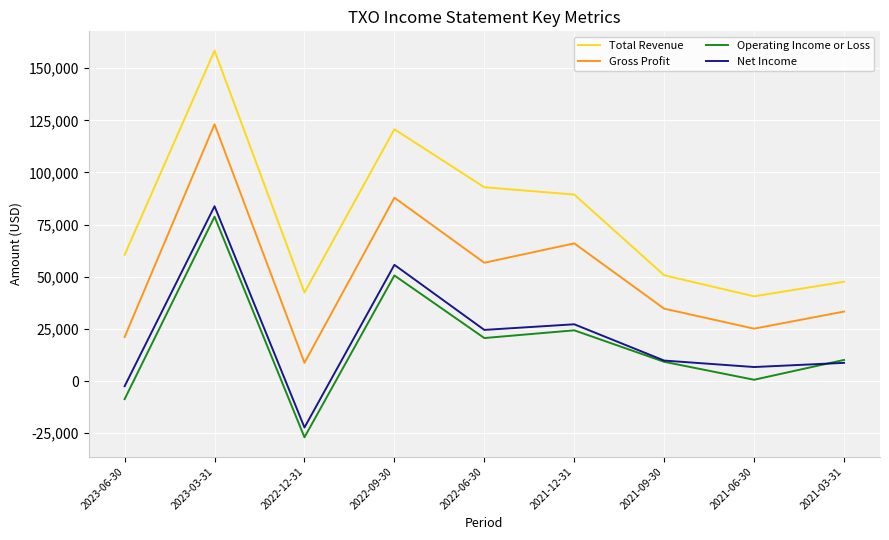

What are all the series names shown in the legend?

Total Revenue, Gross Profit, Operating Income or Loss, Net Income